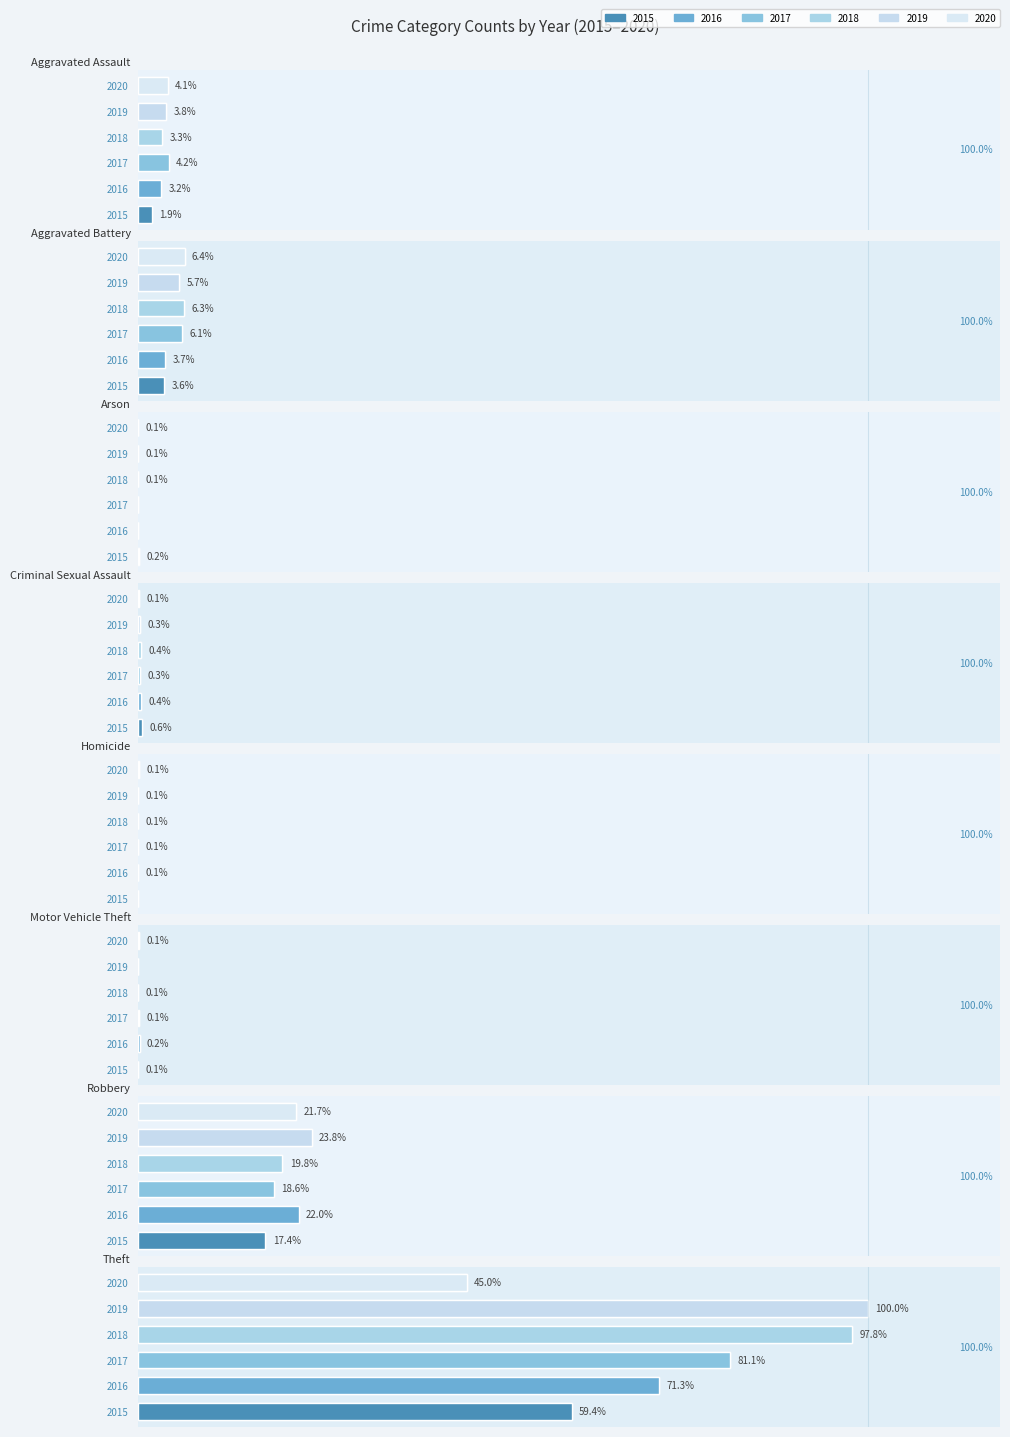

The value of 2019 at Arson is 2. True or false?

False